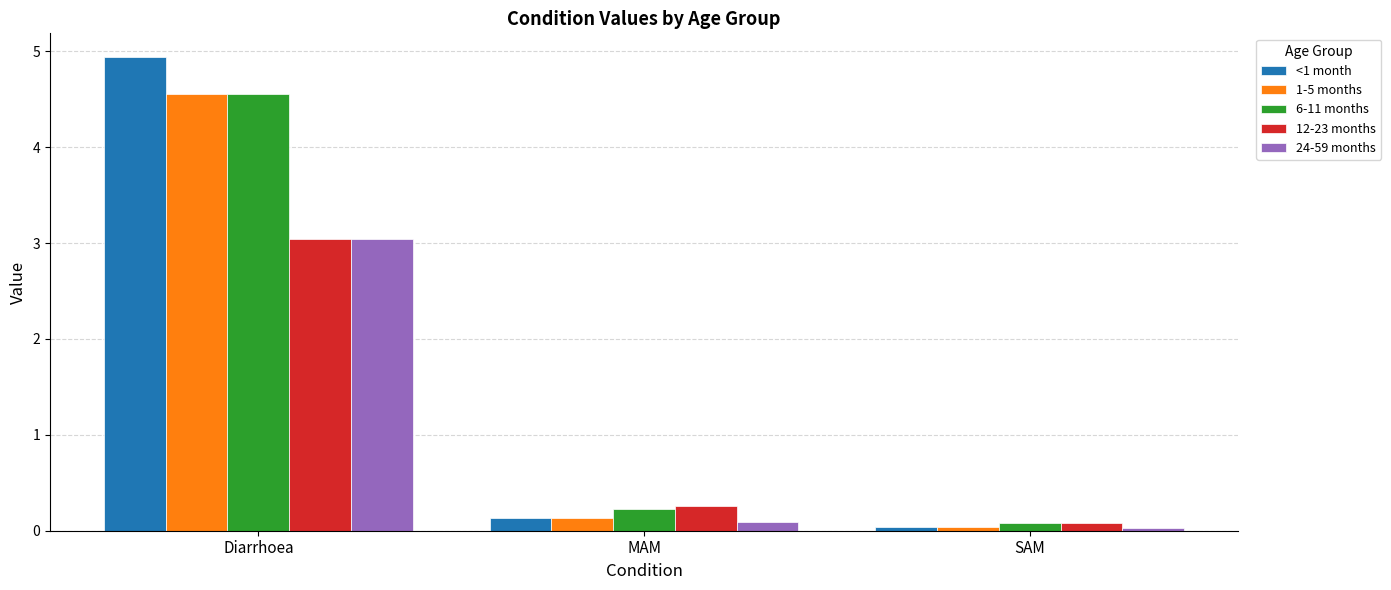

Count the number of categories in the chart.

3